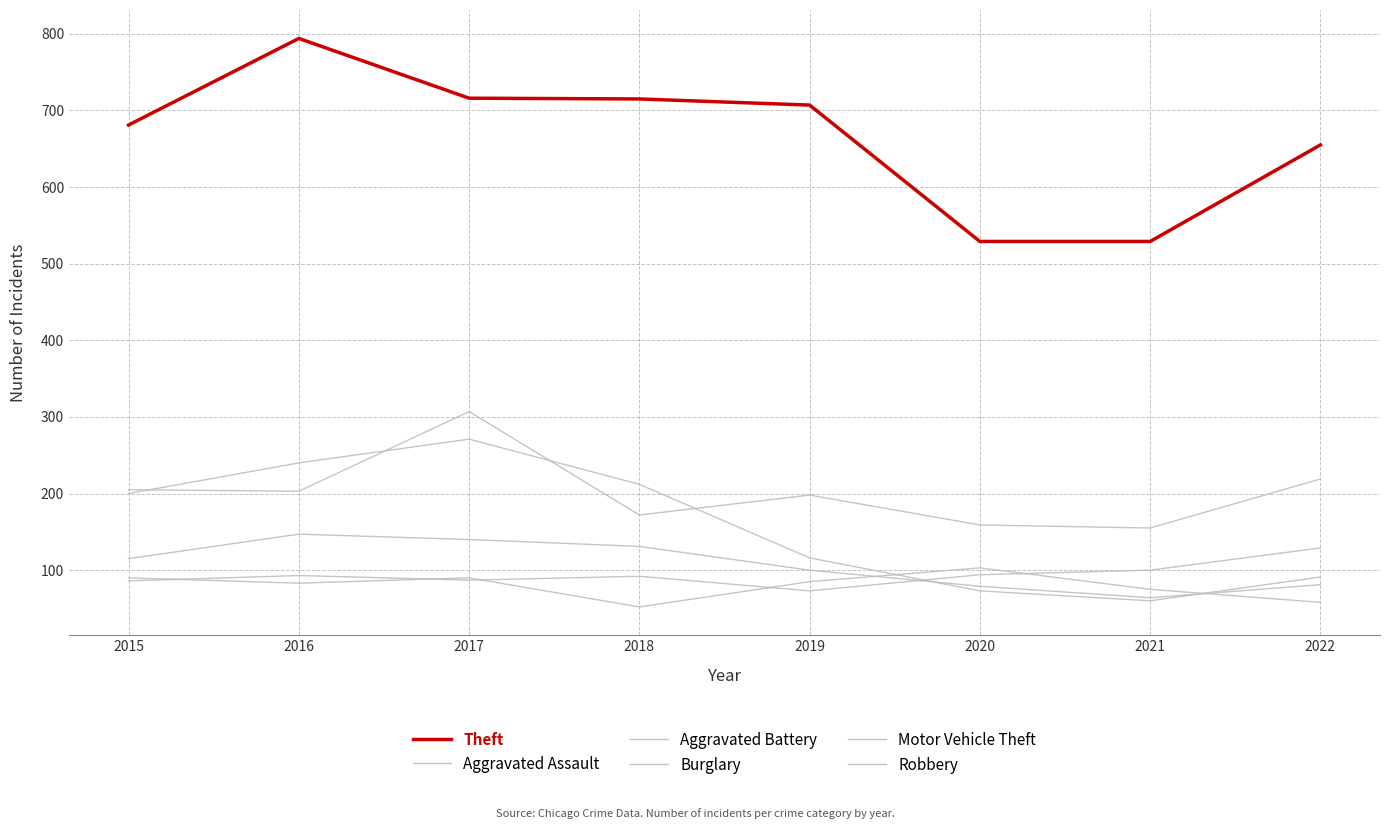

What is the difference between the highest and lowest values at 2016?

711